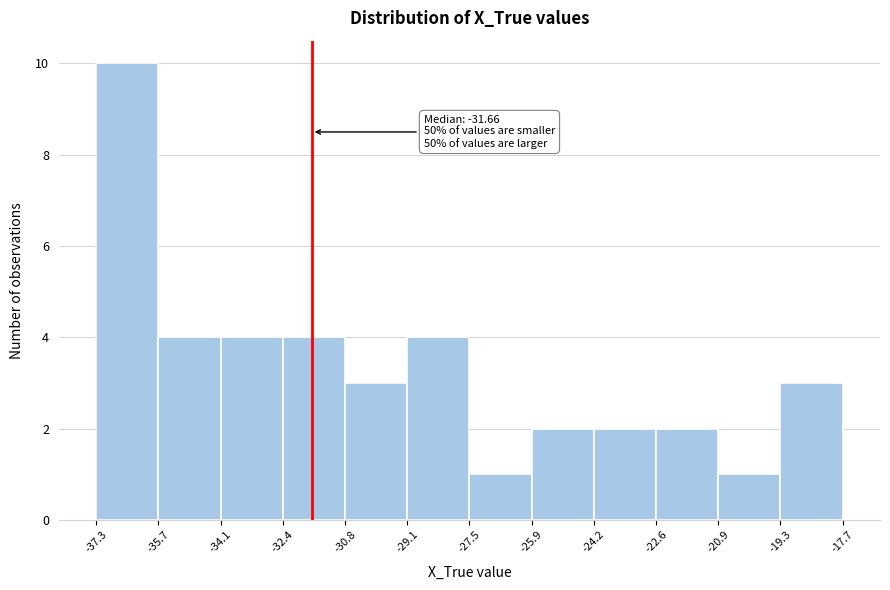

Over which range of the x-axis is the bar tallest?

-37.3 to -35.7